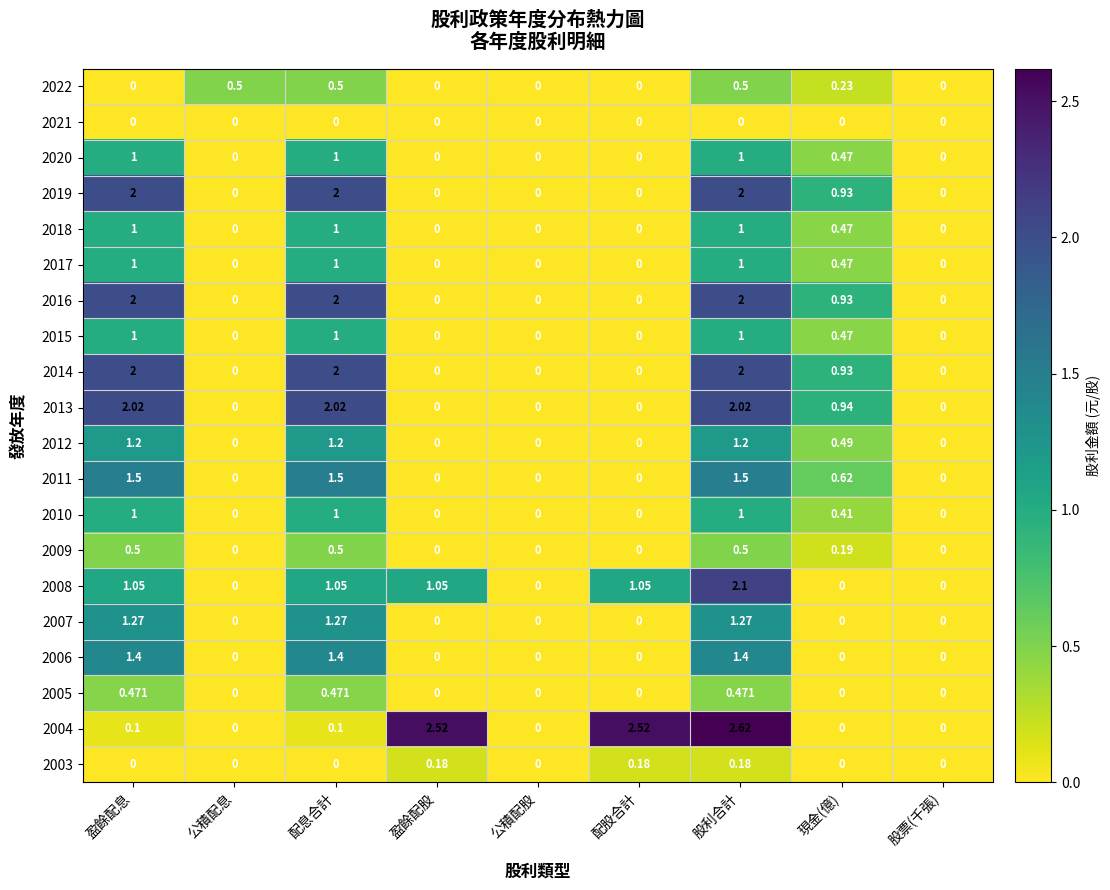

Is the value of 2016 at 盈餘配息 greater than the value of 2019 at 配股合計?

Yes